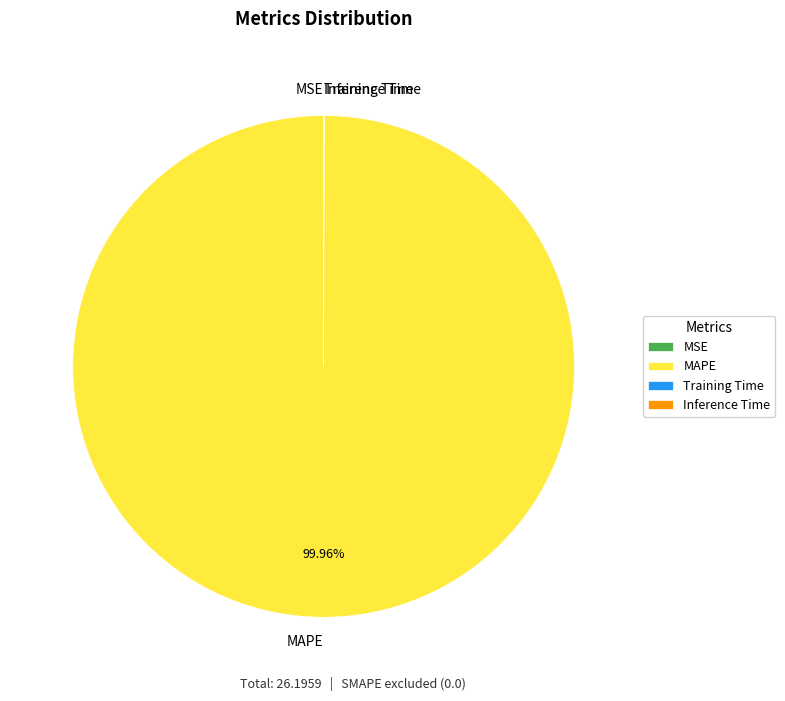

Which slice is the largest?

MAPE